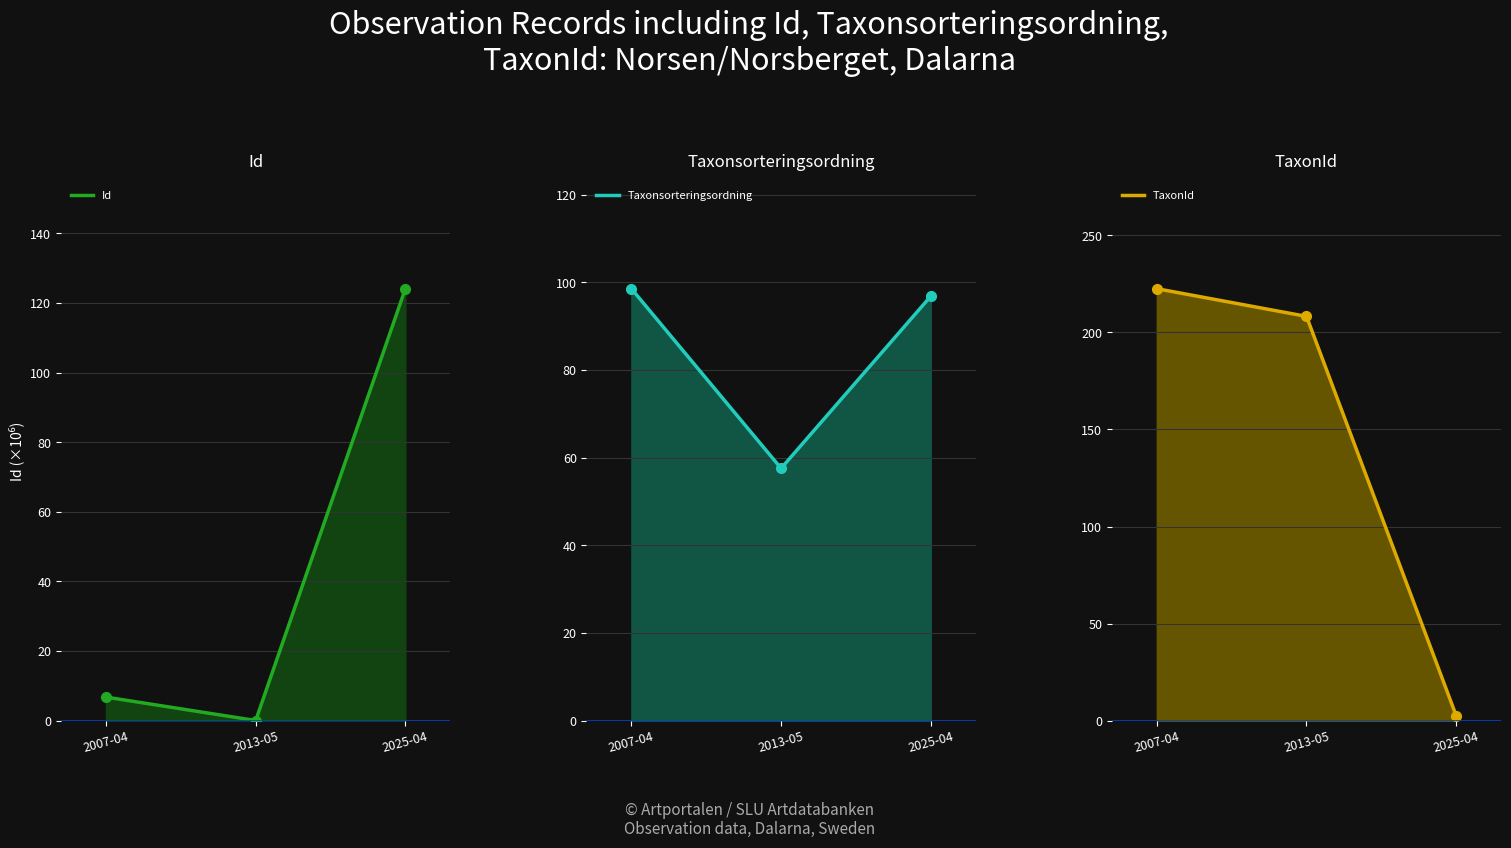

Which series changed the most between 2007-04 and 2025-04?

TaxonId line